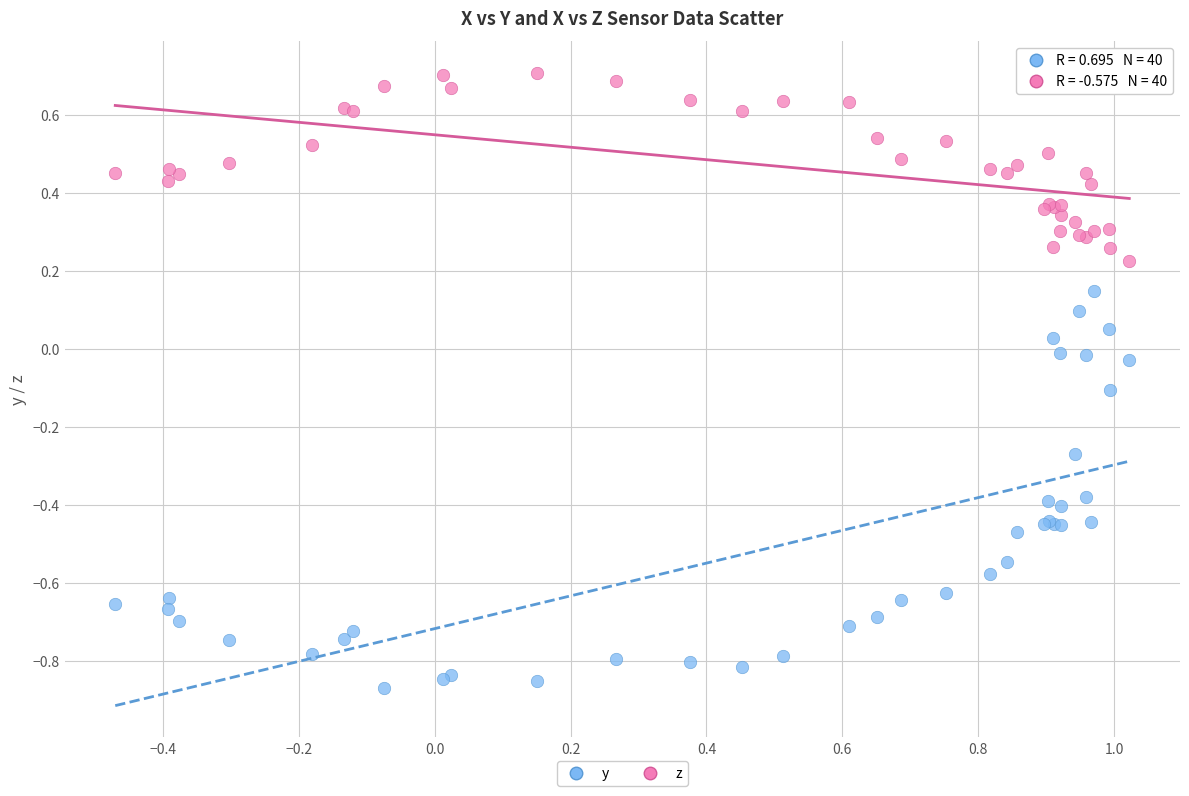

Which series has the largest Y range (max minus min)?

y